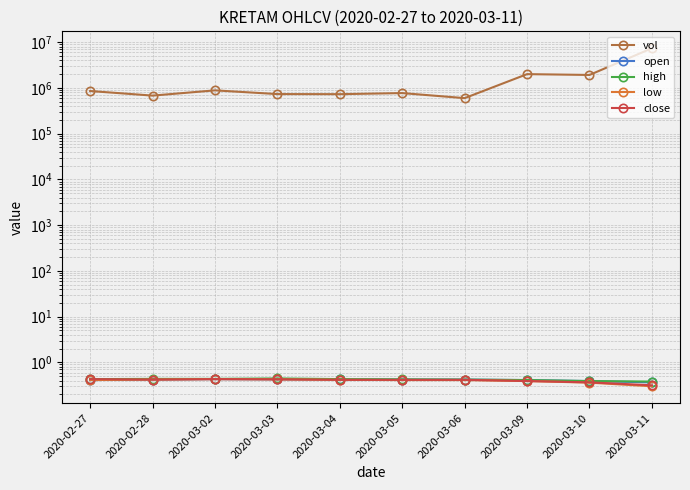

Reading left to right, what are all the values shown in this chart?

vol: 2020-02-27=857900.0	2020-02-28=681000.0	2020-03-02=886900.0	2020-03-03=735700.0	2020-03-04=732000.0	2020-03-05=773500.0	2020-03-06=599500.0	2020-03-09=2007700.0	2020-03-10=1926200.0	2020-03-11=7397900.0
open: 2020-02-27=0.4	2020-02-28=0.4	2020-03-02=0.4	2020-03-03=0.4	2020-03-04=0.4	2020-03-05=0.4	2020-03-06=0.4	2020-03-09=0.4	2020-03-10=0.4	2020-03-11=0.4
high: 2020-02-27=0.4	2020-02-28=0.4	2020-03-02=0.4	2020-03-03=0.4	2020-03-04=0.4	2020-03-05=0.4	2020-03-06=0.4	2020-03-09=0.4	2020-03-10=0.4	2020-03-11=0.4
low: 2020-02-27=0.4	2020-02-28=0.4	2020-03-02=0.4	2020-03-03=0.4	2020-03-04=0.4	2020-03-05=0.4	2020-03-06=0.4	2020-03-09=0.4	2020-03-10=0.4	2020-03-11=0.3
close: 2020-02-27=0.4	2020-02-28=0.4	2020-03-02=0.4	2020-03-03=0.4	2020-03-04=0.4	2020-03-05=0.4	2020-03-06=0.4	2020-03-09=0.4	2020-03-10=0.4	2020-03-11=0.3